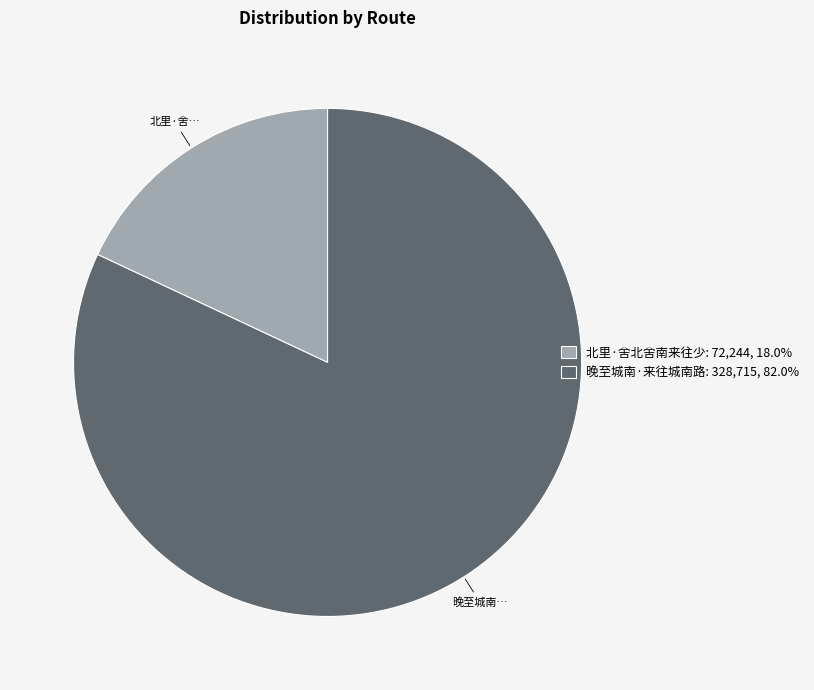

Is there a majority slice in this chart?

Yes